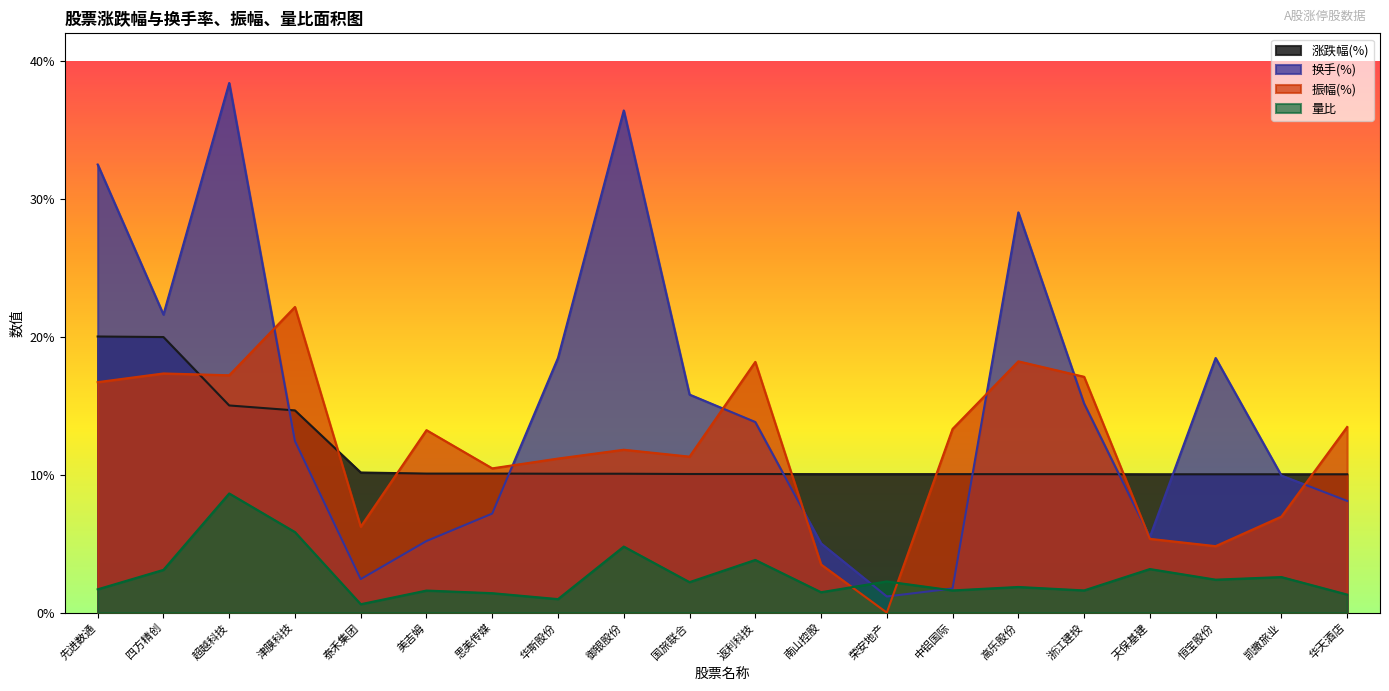

Where is the first local minimum for 振幅(%)?

超越科技